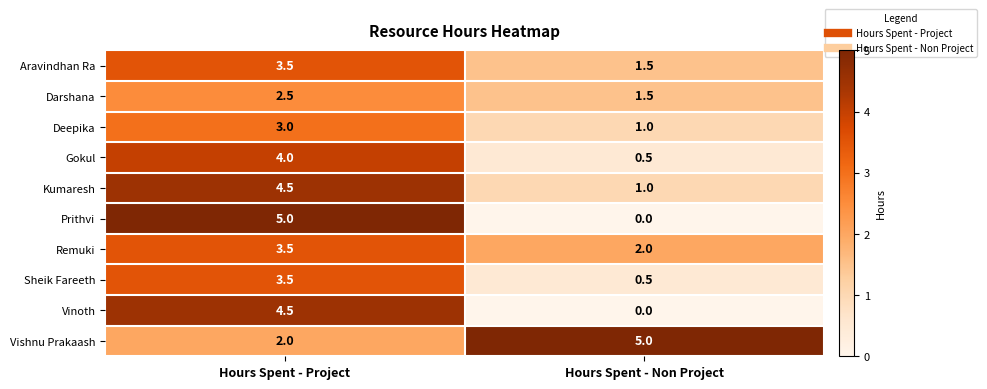

At which category is the sum across all series the highest?

Hours Spent - Project